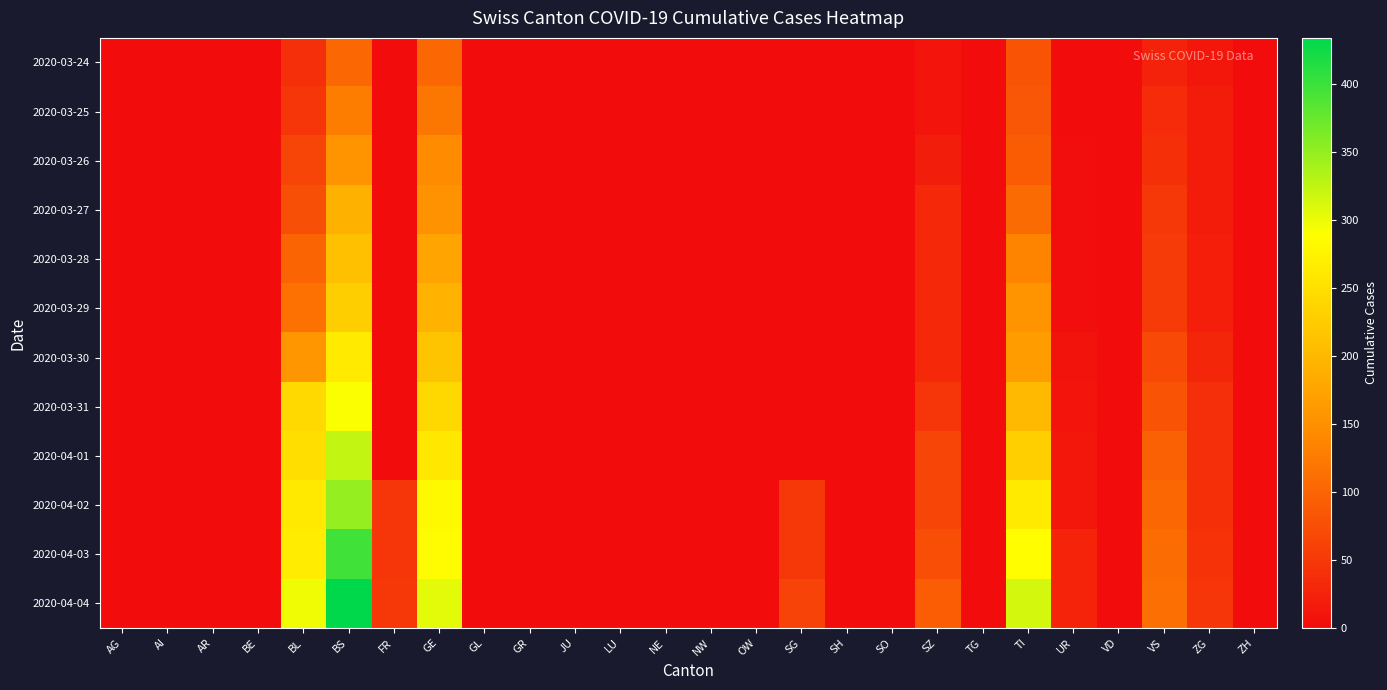

Reading left to right, what are all the values shown in this chart?

2020-03-24: AG=0	AI=0	AR=0	BE=0	BL=40	BS=105	FR=0	GE=103	GL=0	GR=0	JU=0	LU=0	NE=0	NW=0	OW=0	SG=0	SH=0	SO=0	SZ=10	TG=0	TI=80	UR=1	VD=0	VS=25	ZG=12	ZH=0
2020-03-25: AG=0	AI=0	AR=0	BE=0	BL=46	BS=128	FR=0	GE=122	GL=0	GR=0	JU=0	LU=0	NE=0	NW=0	OW=0	SG=0	SH=0	SO=0	SZ=10	TG=0	TI=85	UR=0	VD=0	VS=35	ZG=18	ZH=0
2020-03-26: AG=0	AI=0	AR=0	BE=0	BL=65	BS=155	FR=0	GE=144	GL=0	GR=0	JU=0	LU=0	NE=0	NW=0	OW=0	SG=0	SH=0	SO=0	SZ=20	TG=0	TI=91	UR=2	VD=0	VS=41	ZG=18	ZH=0
2020-03-27: AG=0	AI=0	AR=0	BE=0	BL=76	BS=191	FR=0	GE=153	GL=0	GR=0	JU=0	LU=0	NE=0	NW=0	OW=0	SG=0	SH=0	SO=0	SZ=32	TG=0	TI=107	UR=3	VD=0	VS=50	ZG=18	ZH=0
2020-03-28: AG=0	AI=0	AR=0	BE=0	BL=100	BS=211	FR=0	GE=175	GL=0	GR=0	JU=0	LU=0	NE=0	NW=0	OW=0	SG=0	SH=0	SO=0	SZ=33	TG=0	TI=136	UR=3	VD=0	VS=53	ZG=21	ZH=0
2020-03-29: AG=0	AI=0	AR=0	BE=0	BL=115	BS=228	FR=0	GE=193	GL=0	GR=0	JU=0	LU=0	NE=0	NW=0	OW=0	SG=0	SH=0	SO=0	SZ=33	TG=0	TI=155	UR=3	VD=0	VS=54	ZG=21	ZH=0
2020-03-30: AG=0	AI=0	AR=0	BE=0	BL=158	BS=263	FR=0	GE=216	GL=0	GR=0	JU=0	LU=0	NE=0	NW=0	OW=0	SG=0	SH=0	SO=0	SZ=33	TG=0	TI=165	UR=9	VD=0	VS=71	ZG=29	ZH=0
2020-03-31: AG=0	AI=0	AR=0	BE=0	BL=242	BS=292	FR=0	GE=241	GL=0	GR=0	JU=0	LU=0	NE=0	NW=0	OW=0	SG=0	SH=0	SO=0	SZ=48	TG=0	TI=202	UR=11	VD=0	VS=81	ZG=39	ZH=0
2020-04-01: AG=0	AI=0	AR=0	BE=0	BL=249	BS=323	FR=0	GE=260	GL=0	GR=0	JU=0	LU=0	NE=0	NW=0	OW=0	SG=0	SH=0	SO=0	SZ=65	TG=0	TI=229	UR=13	VD=0	VS=96	ZG=40	ZH=0
2020-04-02: AG=0	AI=0	AR=0	BE=0	BL=262	BS=350	FR=46	GE=283	GL=0	GR=0	JU=0	LU=0	NE=0	NW=0	OW=0	SG=49	SH=0	SO=0	SZ=65	TG=0	TI=263	UR=13	VD=0	VS=104	ZG=41	ZH=0
2020-04-03: AG=0	AI=0	AR=0	BE=0	BL=266	BS=397	FR=46	GE=284	GL=0	GR=0	JU=0	LU=0	NE=0	NW=0	OW=0	SG=50	SH=0	SO=0	SZ=75	TG=0	TI=287	UR=26	VD=0	VS=109	ZG=44	ZH=0
2020-04-04: AG=0	AI=0	AR=0	BE=0	BL=298	BS=434	FR=49	GE=305	GL=0	GR=0	JU=0	LU=0	NE=0	NW=0	OW=0	SG=62	SH=0	SO=0	SZ=92	TG=0	TI=314	UR=26	VD=0	VS=112	ZG=46	ZH=0